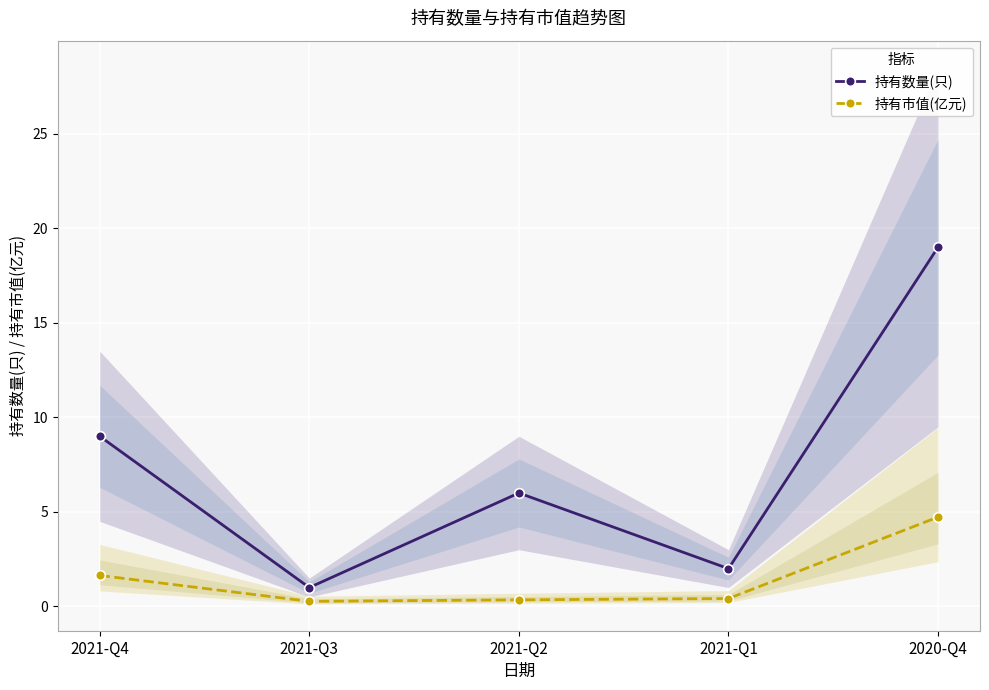

In 持有市值(亿元), how many points are lower than both neighbors (excluding endpoints)?

1